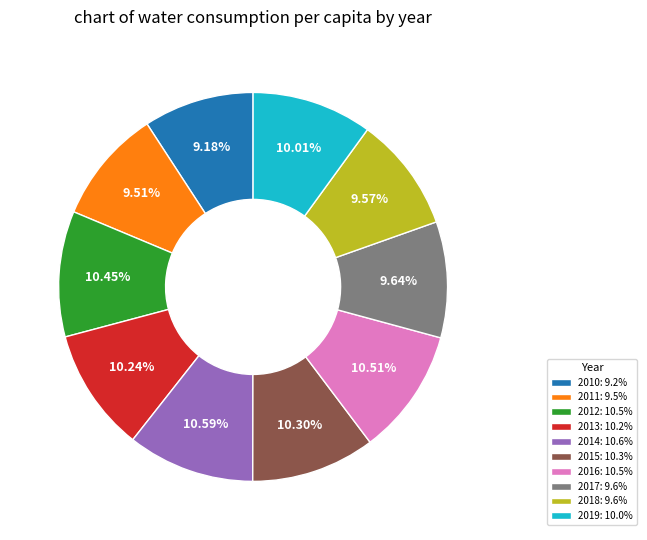

Approximately how many times larger is the value at 2012: 10.5% compared to 2015: 10.3%?

1.0